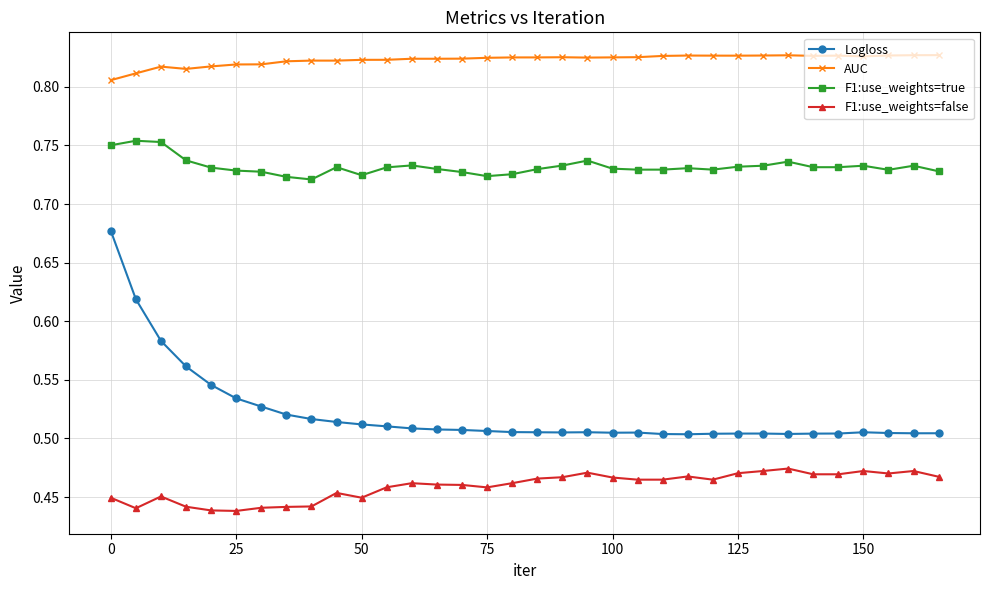

True or false: Logloss and F1:use_weights=false cross at least once.

False